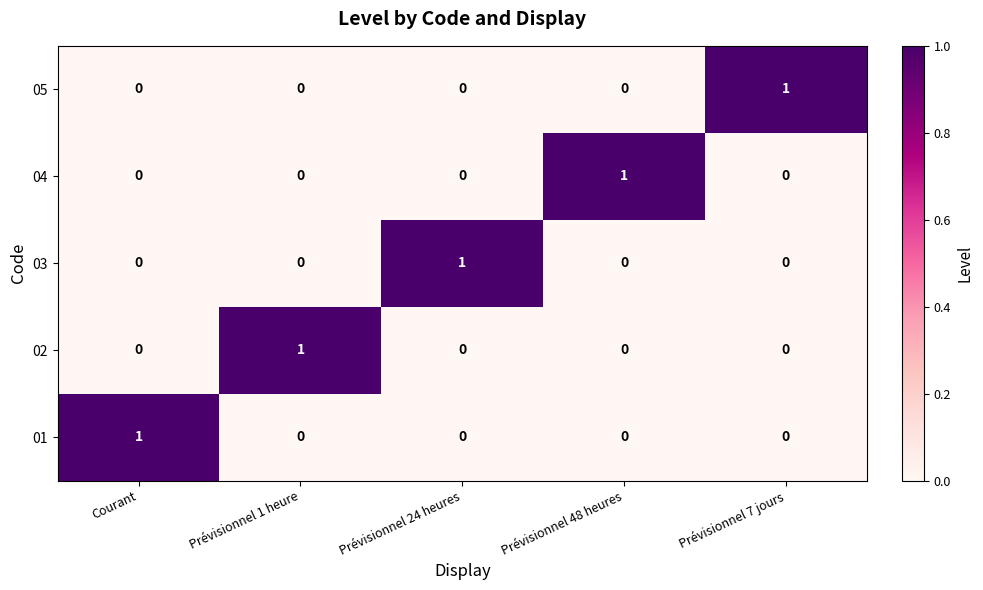

Count the 05 values in the range 0 to 1.

5